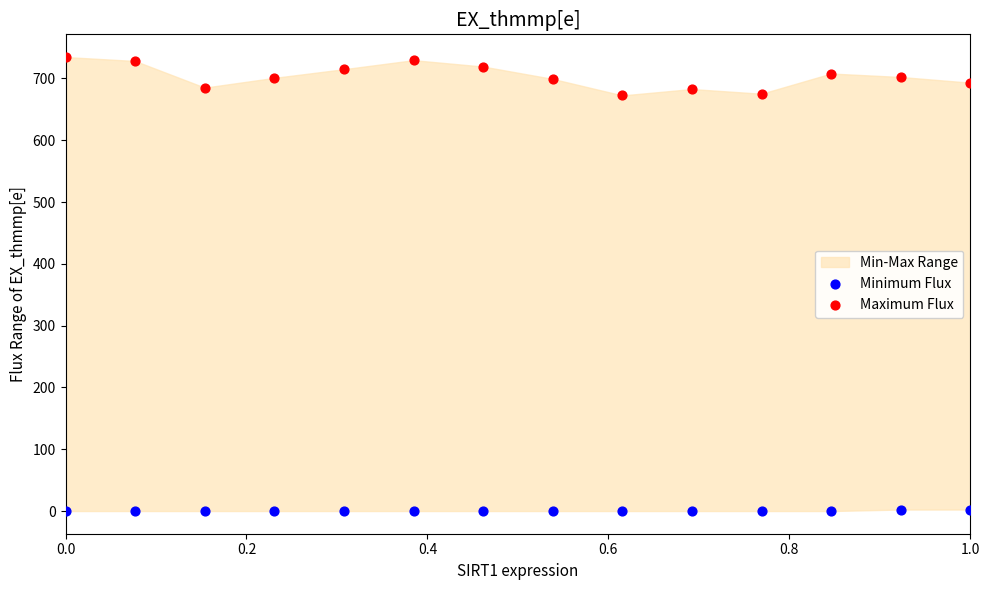

Which series has the widest spread of Y values?

Maximum Flux